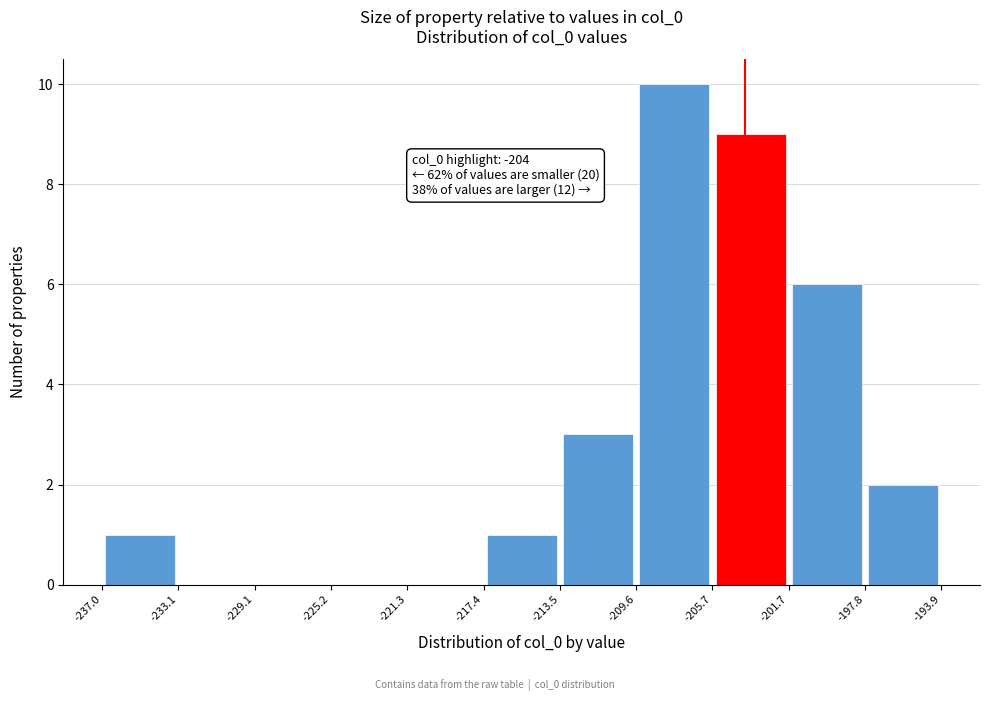

Over which range of the x-axis is the bar tallest?

-209.6 to -205.7